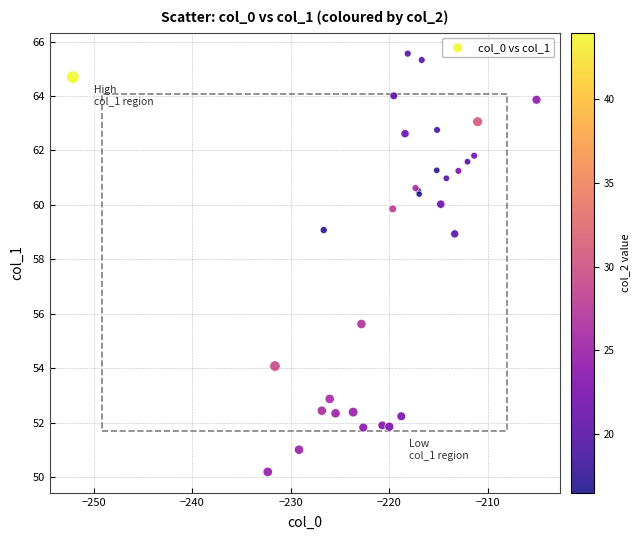

What Y value in the scatter plot is closest to 57?

55.6